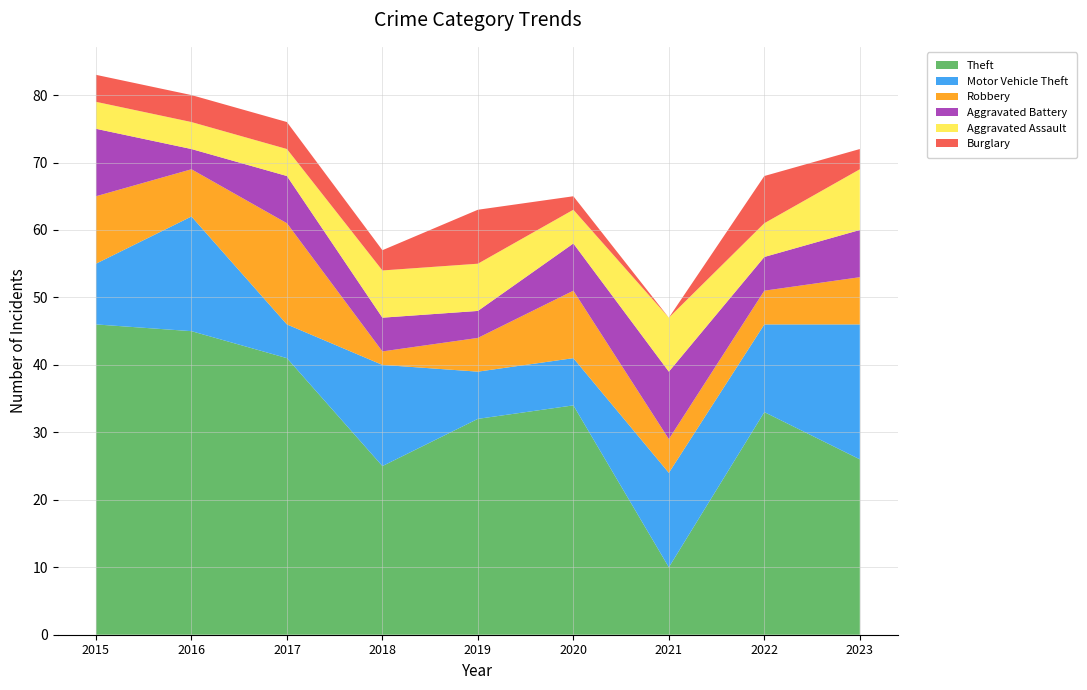

Reading left to right, extract all data points from this chart.

Theft: 46	45	41	25	32	34	10	33	26
Motor Vehicle Theft: 9	17	5	15	7	7	14	13	20
Robbery: 10	7	15	2	5	10	5	5	7
Aggravated Battery: 10	3	7	5	4	7	10	5	7
Aggravated Assault: 4	4	4	7	7	5	8	5	9
Burglary: 4	4	4	3	8	2	0	7	3